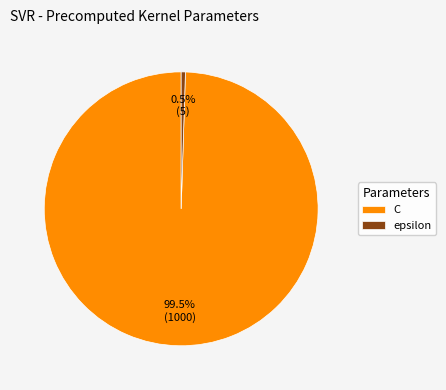

How much of the chart is everything except C?

0.5%